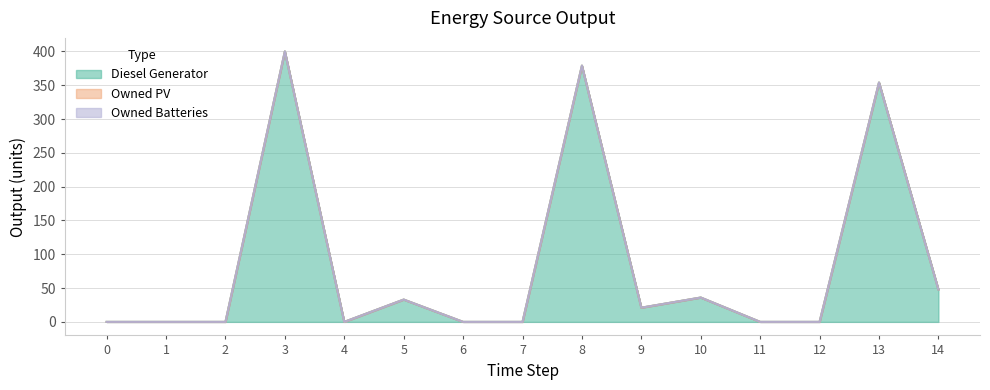

True or false: Diesel Generator has more than 2 interior local peaks.

True